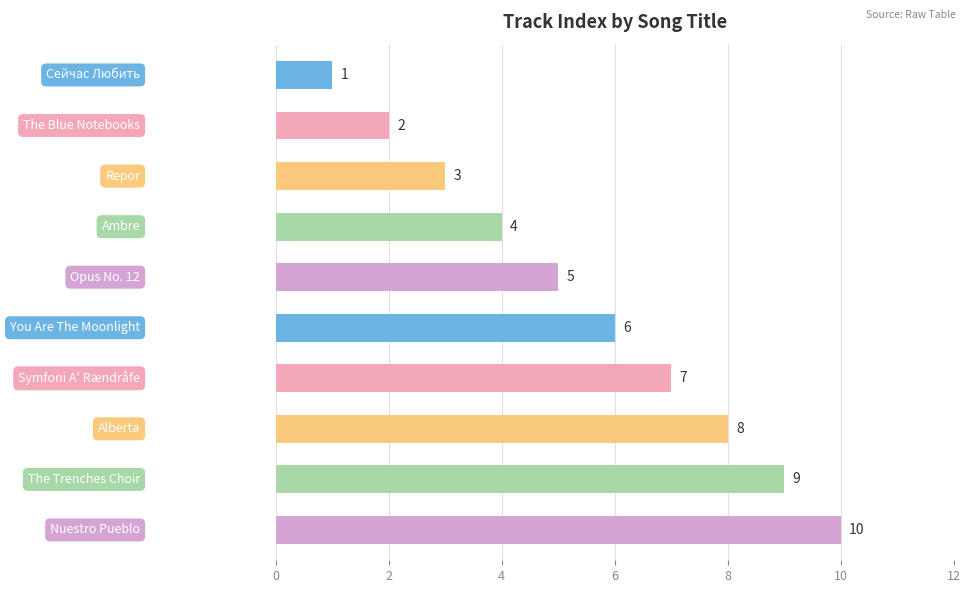

How many values are below 6?

5